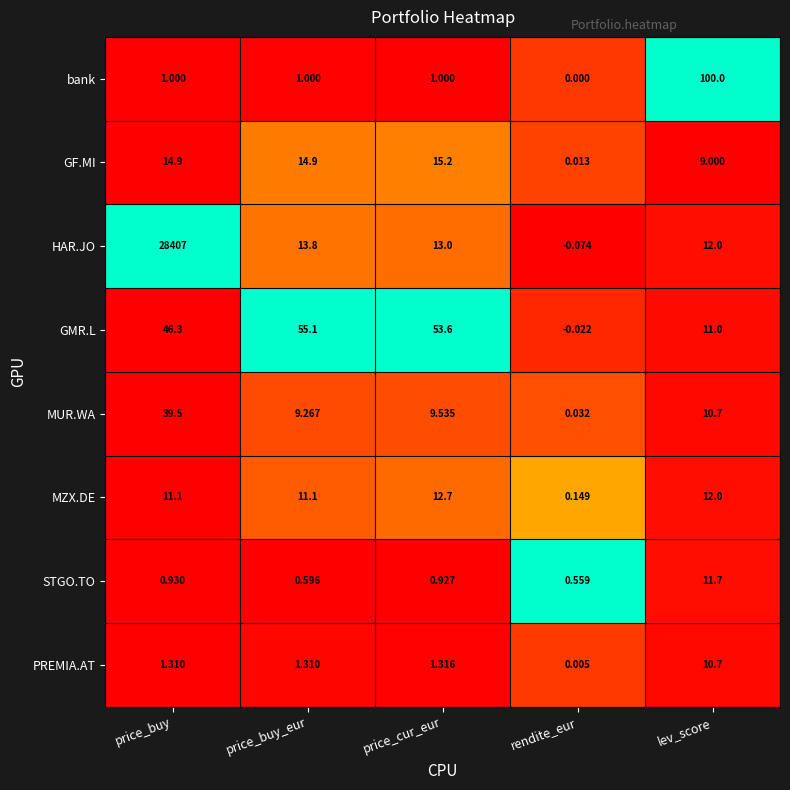

At which label does MUR.WA first exceed 9?

price_buy